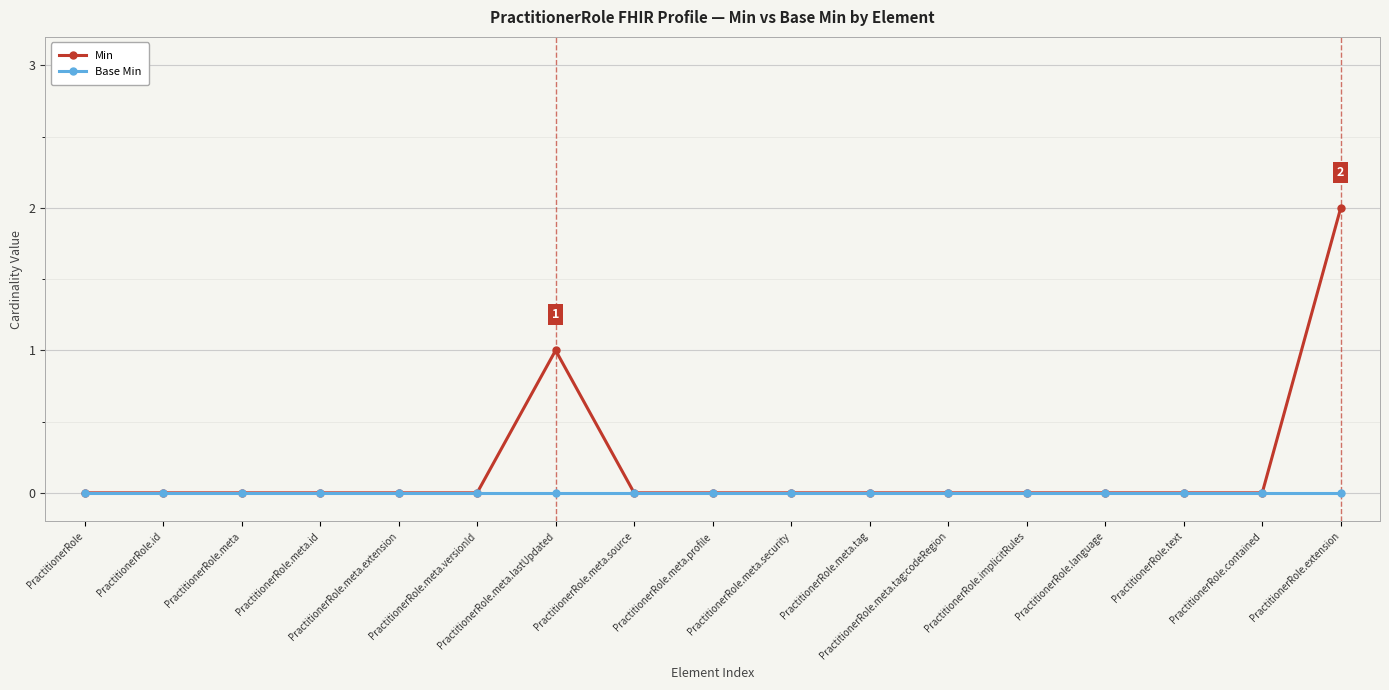

What is the sum of the Min values at PractitionerRole.meta.tag and PractitionerRole.meta.lastUpdated?

1